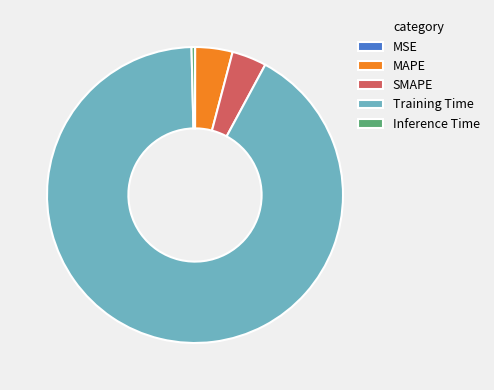

Combined, do SMAPE and Inference Time account for over 50%?

No